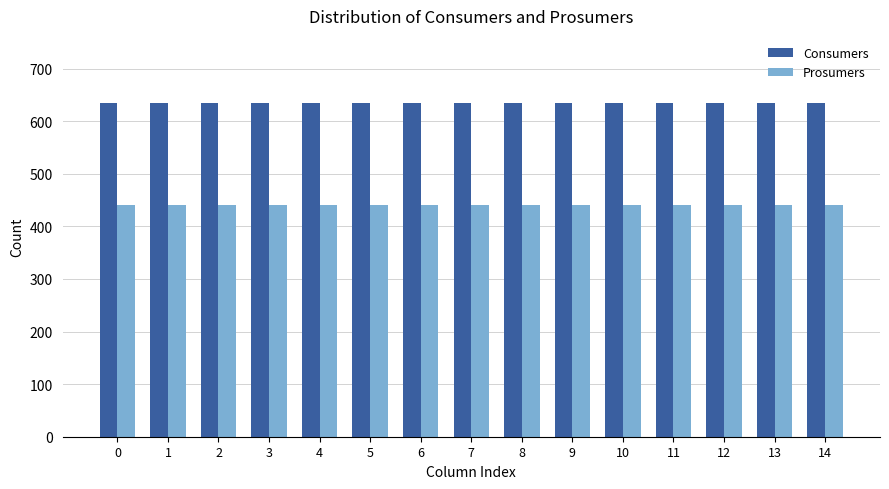

What are all the series names shown in the legend?

Consumers, Prosumers